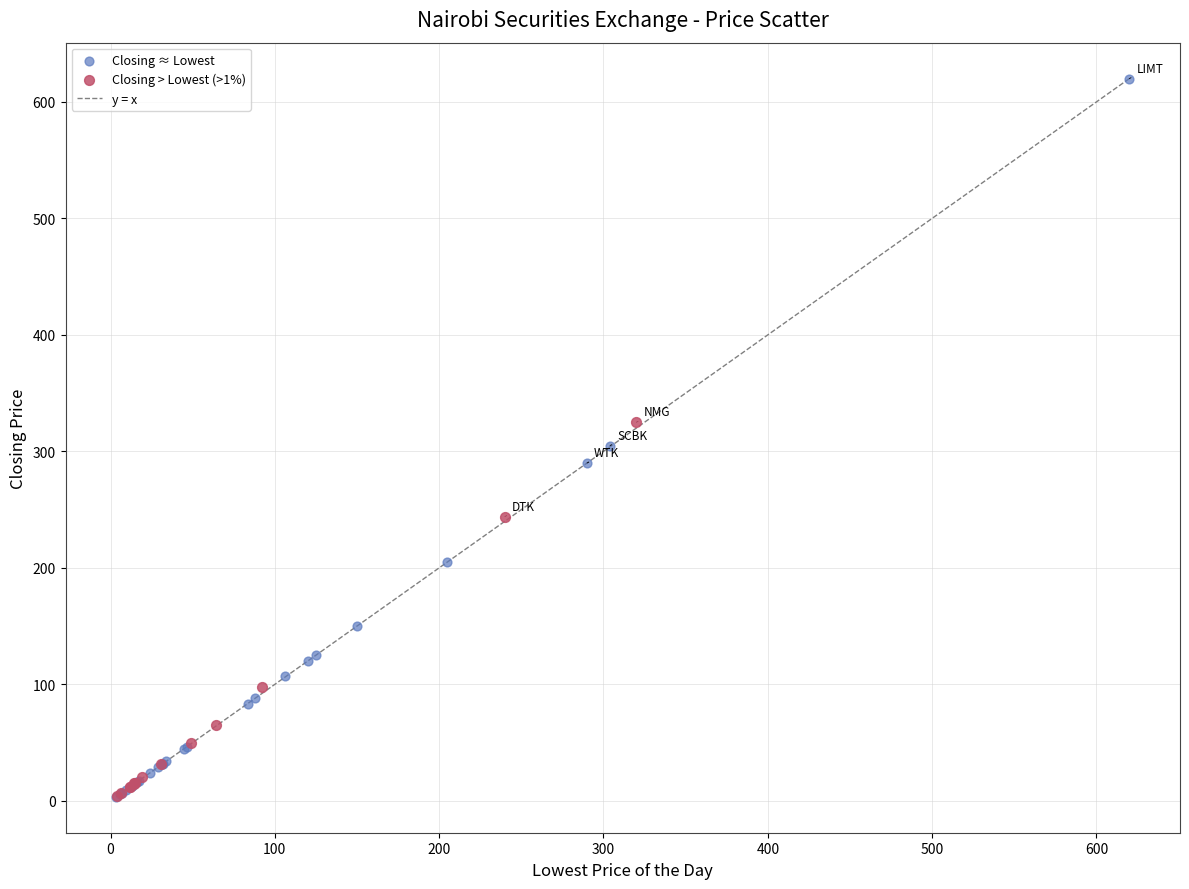

Which series reaches the maximum Y coordinate?

Closing ≈ Lowest